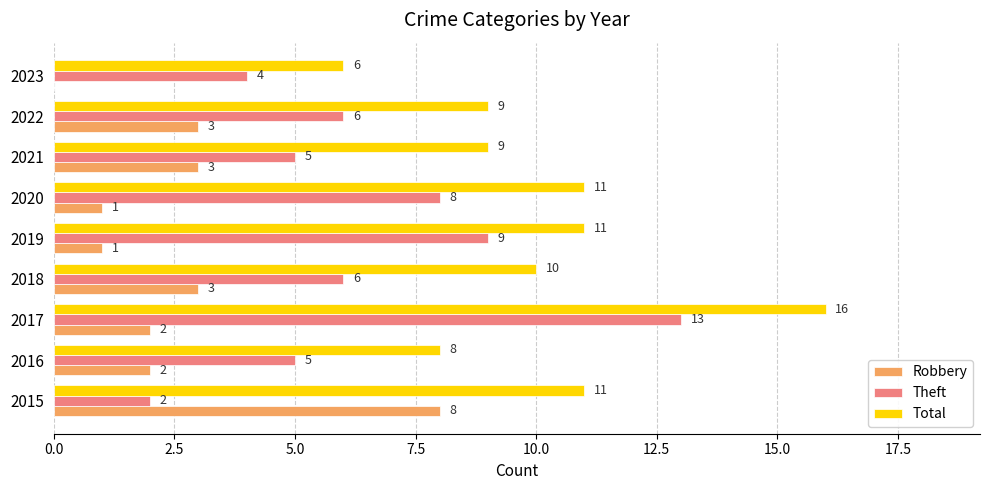

Which series has the largest total across all categories?

Total